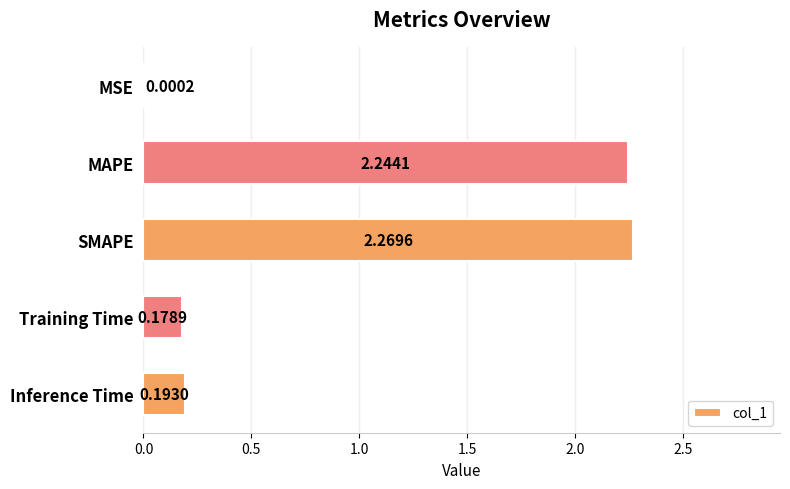

Between Inference Time and MAPE, which is larger?

MAPE